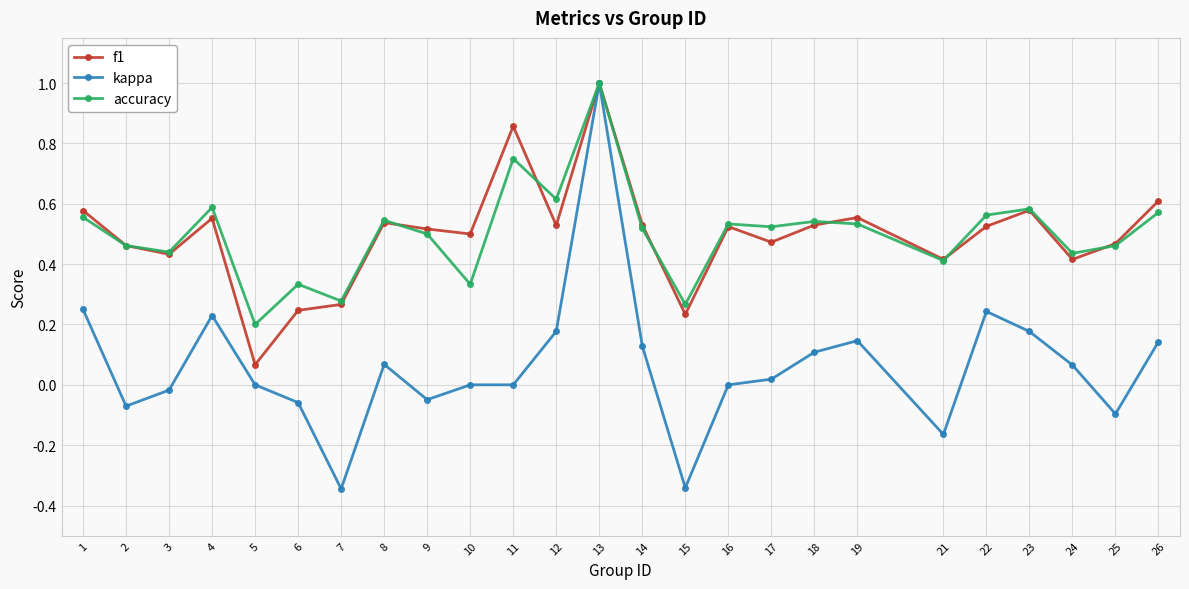

The f1 series shows 0.1 at 15. True or false?

False